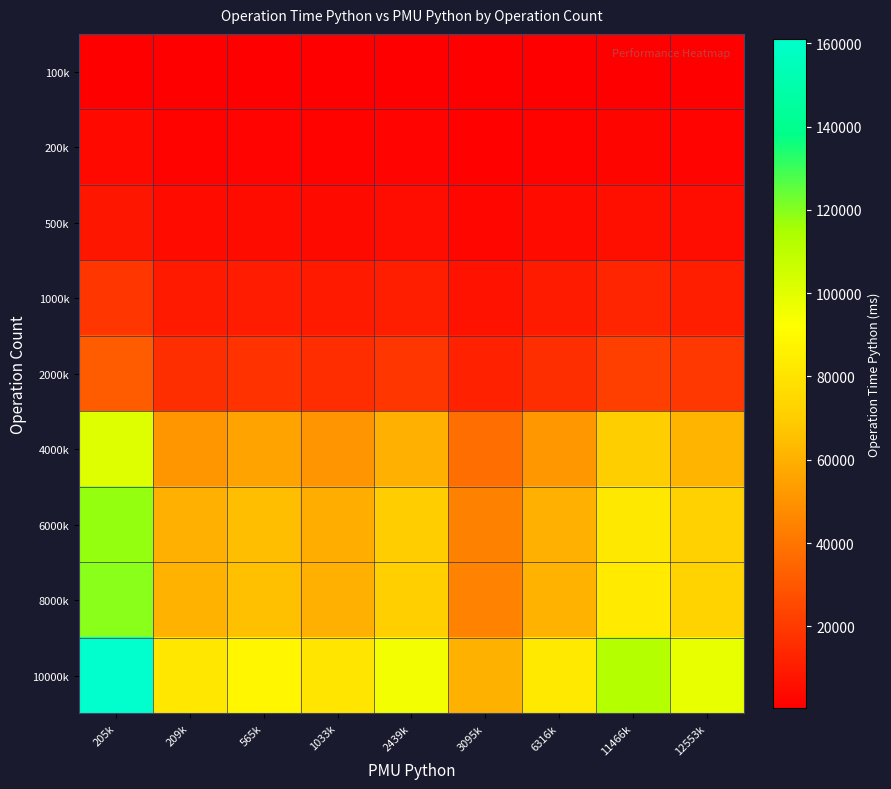

What is the total value across all series at 6316k?

287255.8